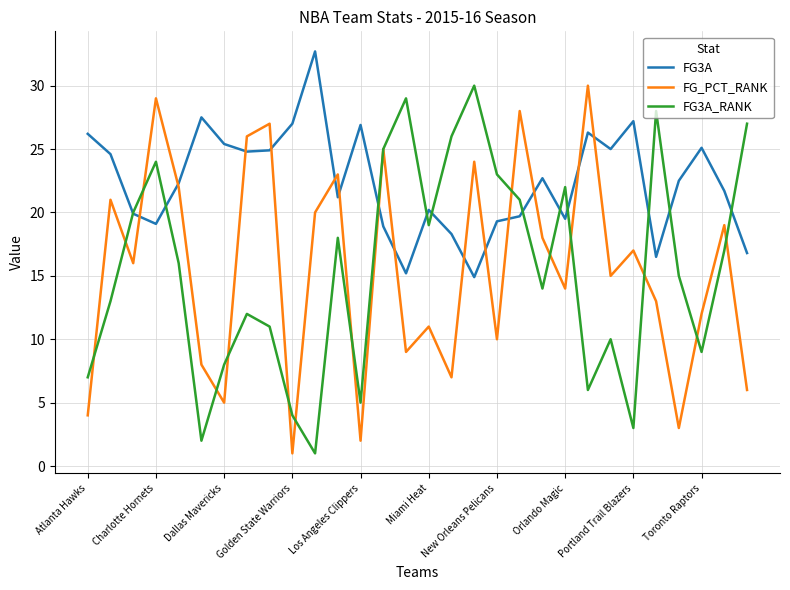

What is the smallest value displayed?

1.0